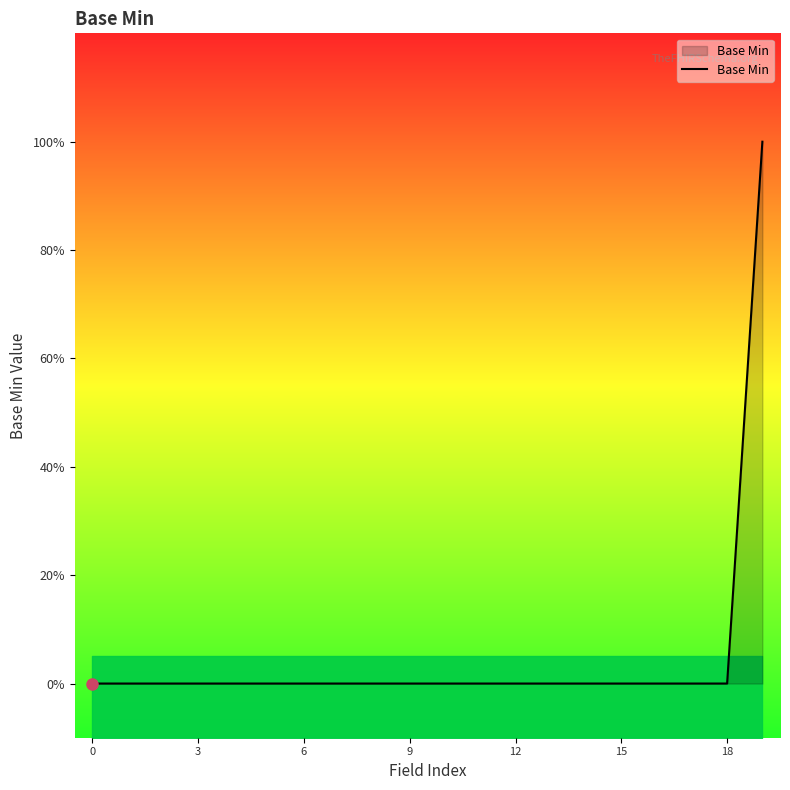

Which label corresponds to the largest value in the chart?

19